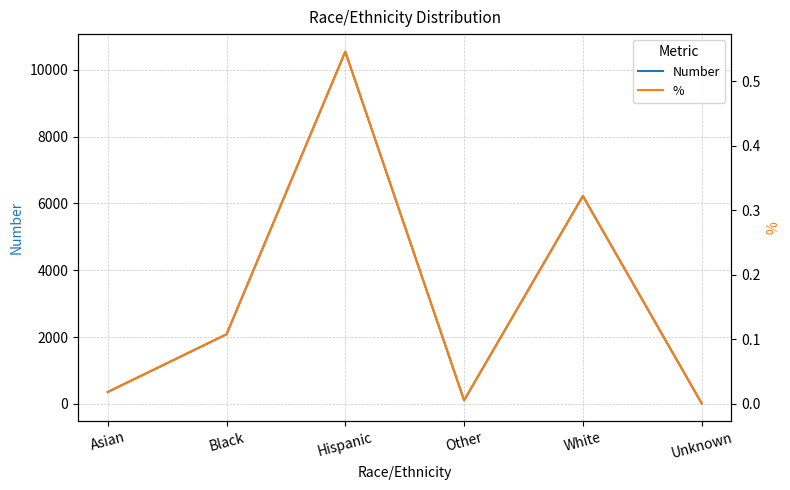

Reading right to left, list all the values displayed in this chart.

Number: 12.0	6225.0	103.0	10547.0	2081.0	352.0
%: 0.0	0.3	0.0	0.5	0.1	0.0